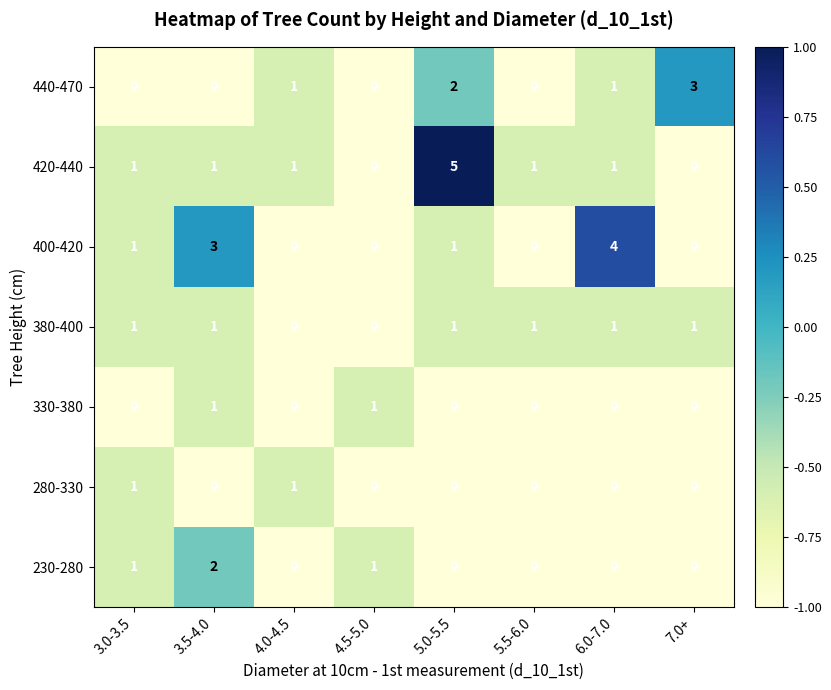

What is the difference between the highest and lowest values at 7.0+?

3